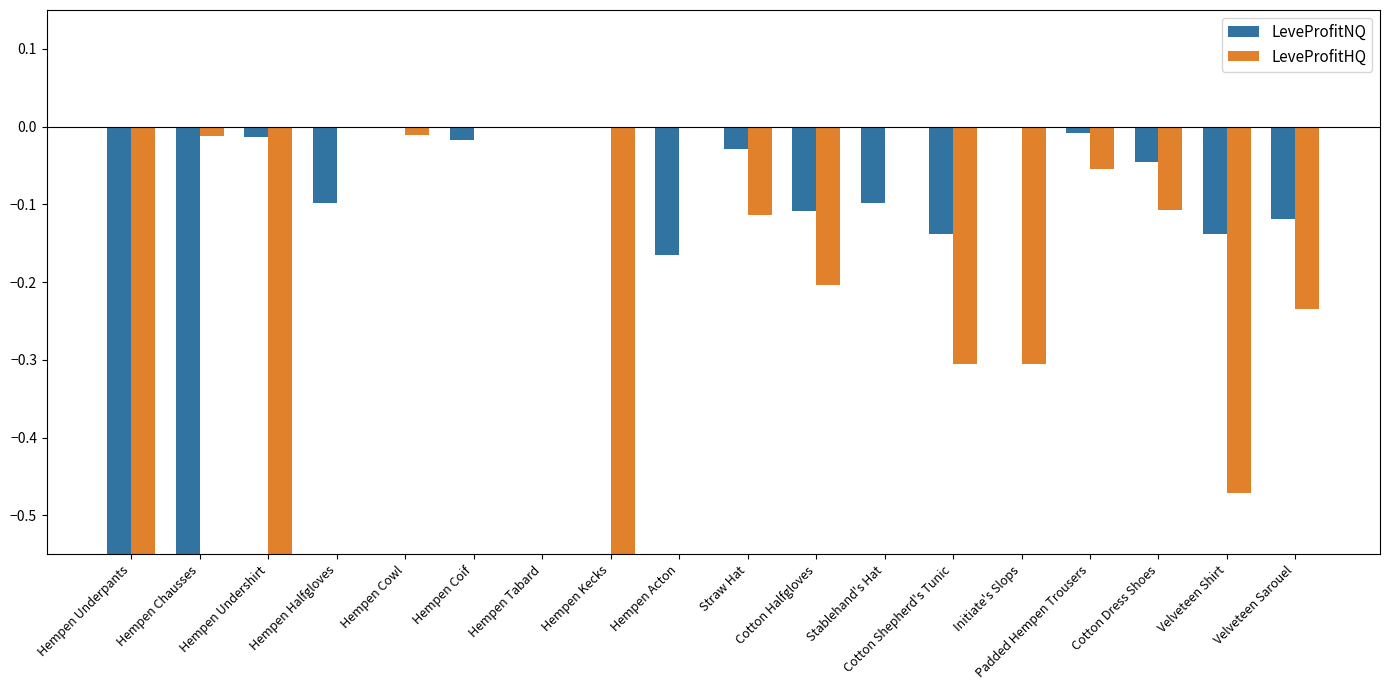

Which category has the highest value across all series?

Hempen Cowl